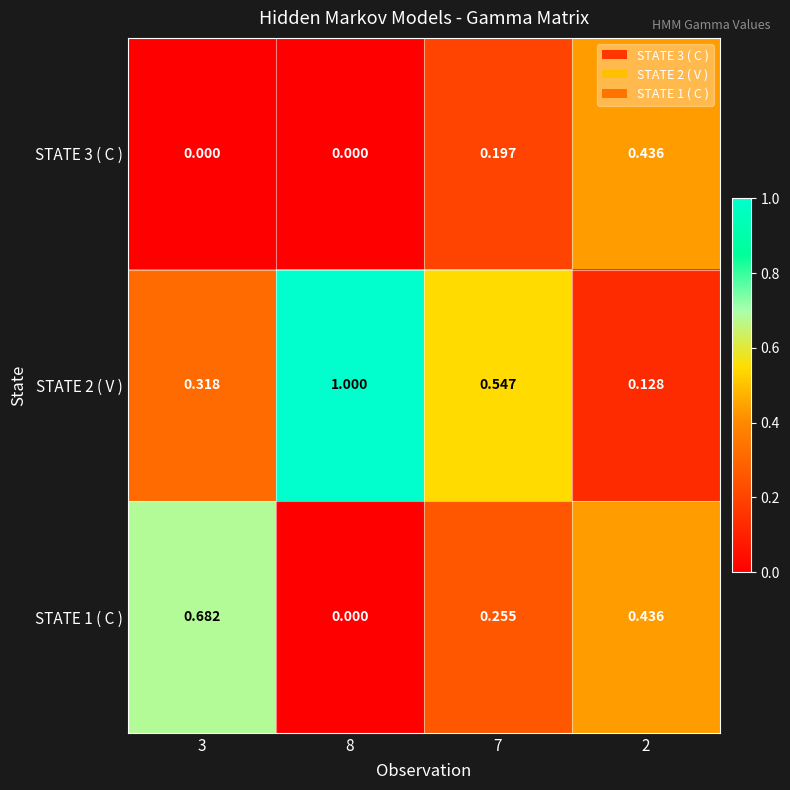

Is the value of STATE 2 ( V ) at 8 greater than the value of STATE 1 ( C ) at 8?

Yes